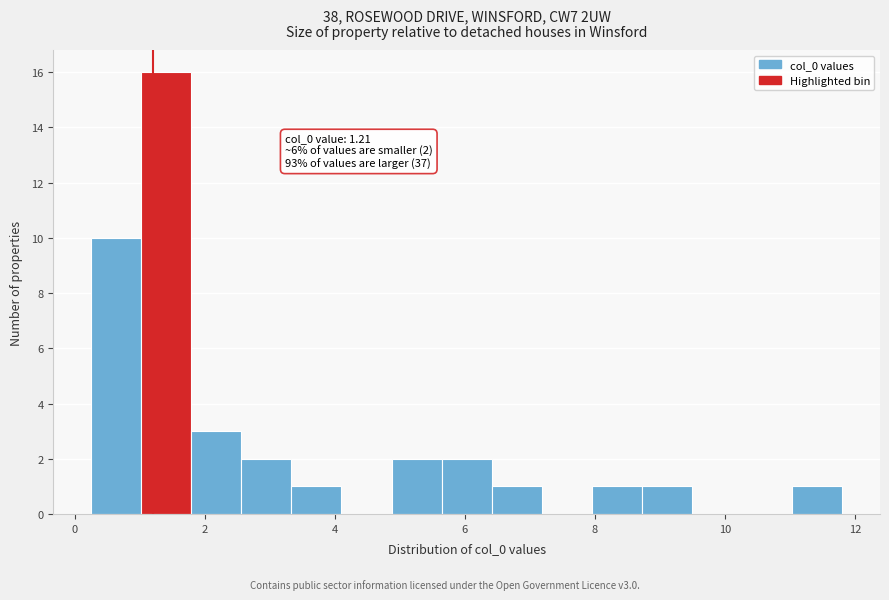

Around what value on the x-axis is the tallest bar? Give the approximate position of its centre, as read against the axis.

1.4